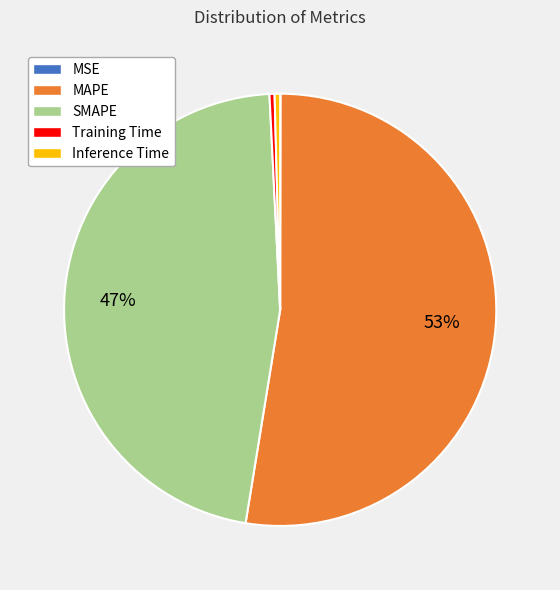

Combined, do MAPE and Inference Time account for over 50%?

Yes